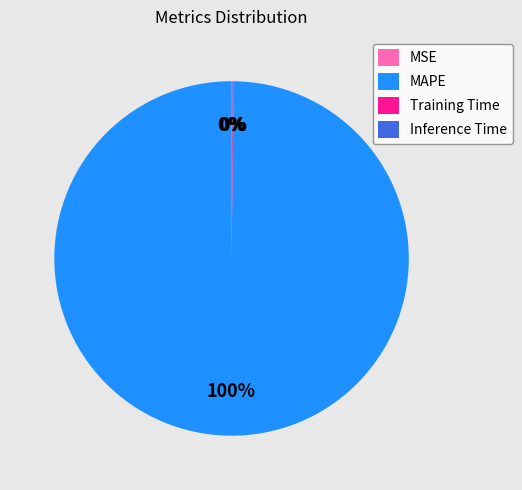

Is there any slice that represents more than half of the pie?

Yes